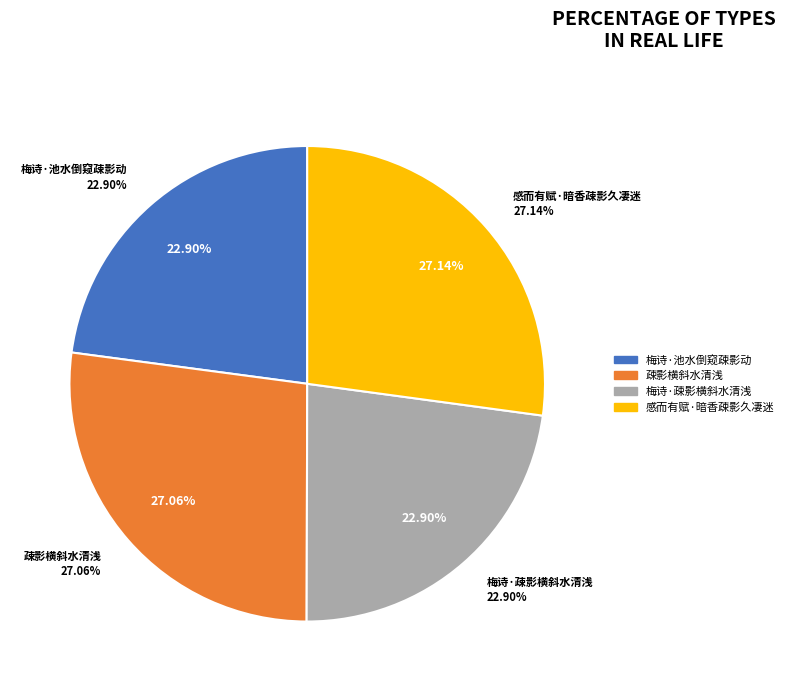

What portion of the pie excludes 感而有赋·暗香疎影久凄迷?

72.9%